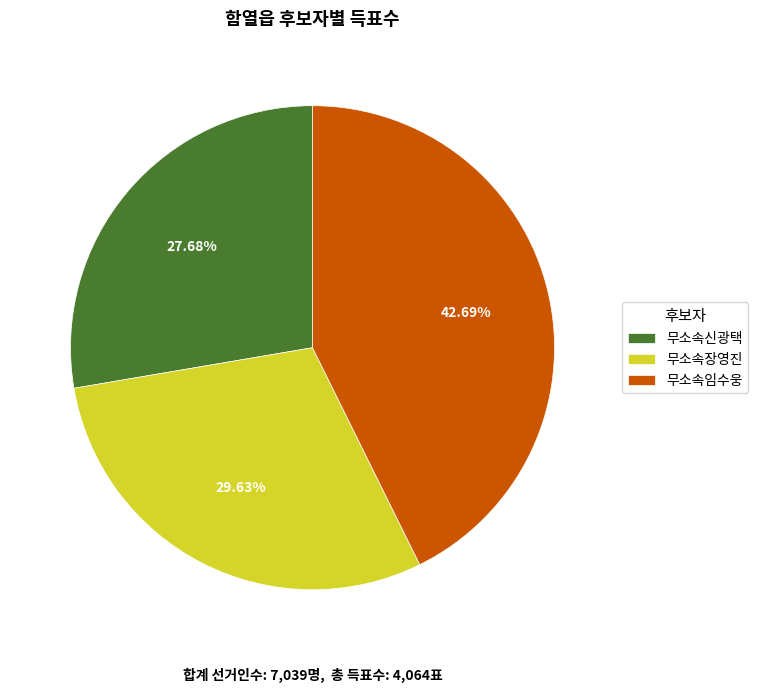

How many segments does this pie chart have?

3